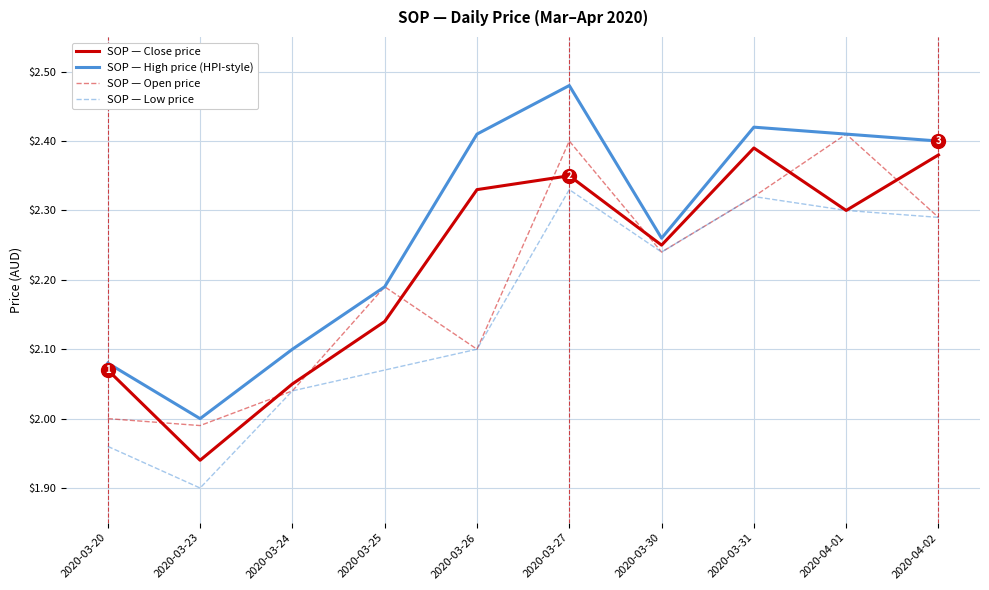

True or false: SOP — High price (HPI-style) and SOP — Low price cross at least once.

False